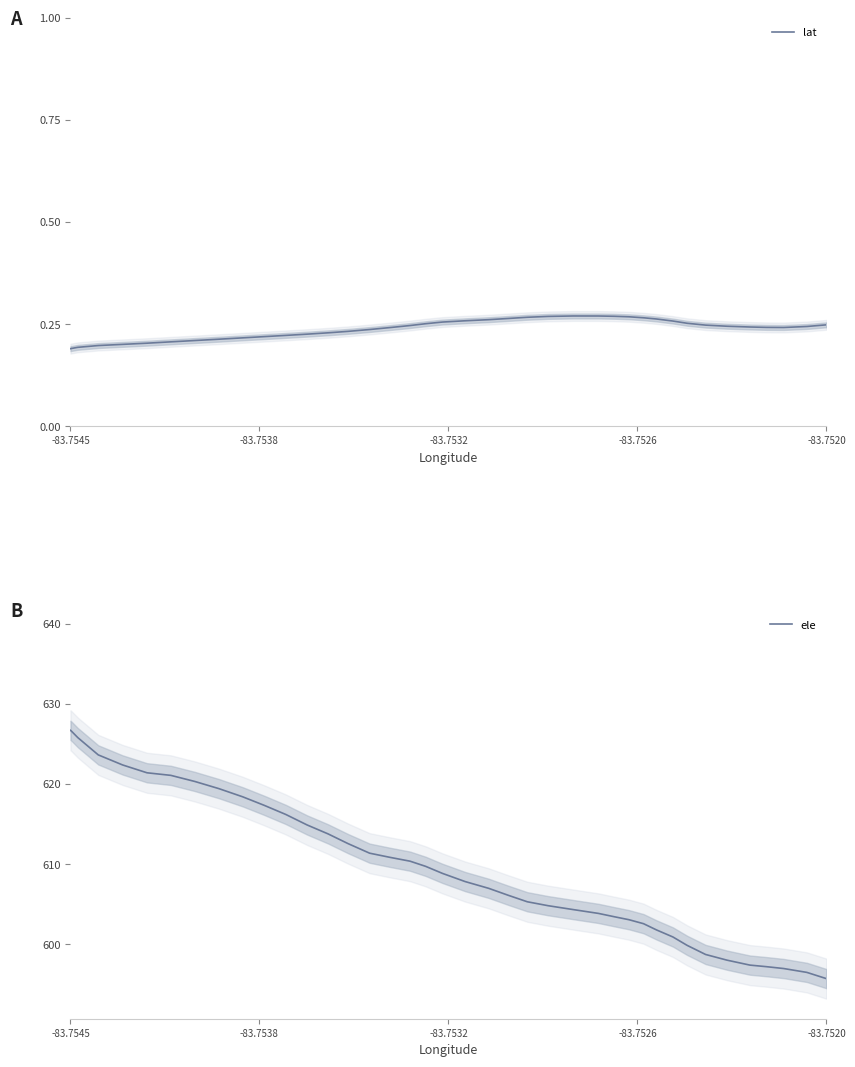

What is the average value of the lat series?

0.2